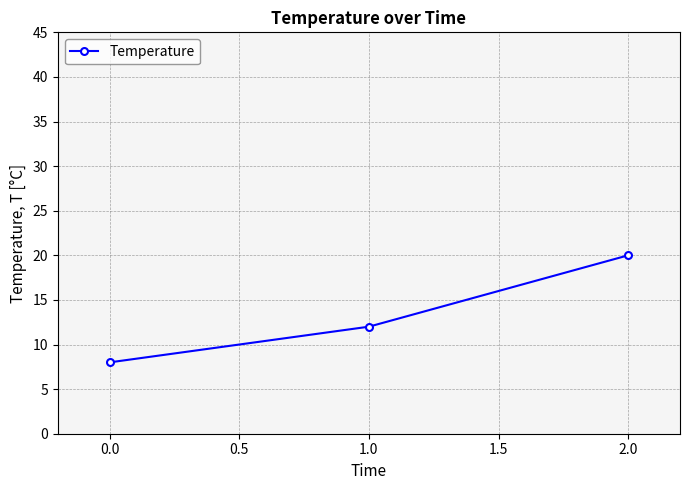

Reading left to right, what are all the values shown in this chart?

8	12	20